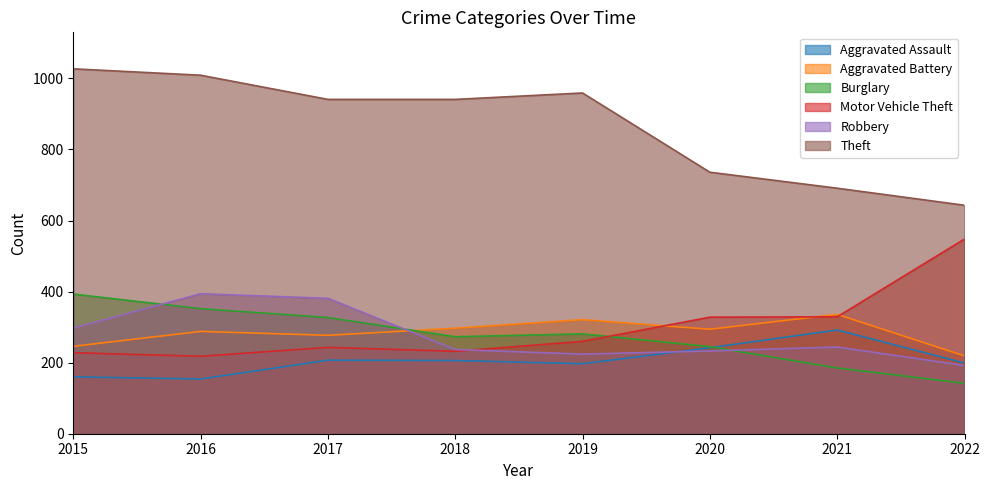

At which label does Aggravated Battery reach its minimum?

2022